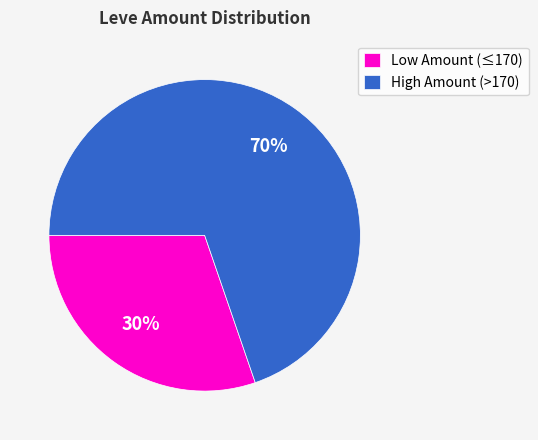

Is the sum of Low Amount (≤170) and High Amount (>170) greater than half?

Yes